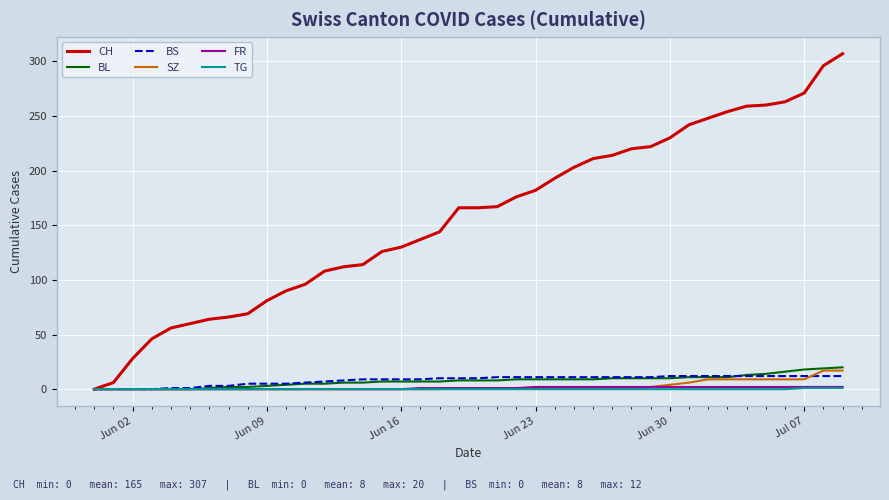

Which series has the widest spread of values?

CH